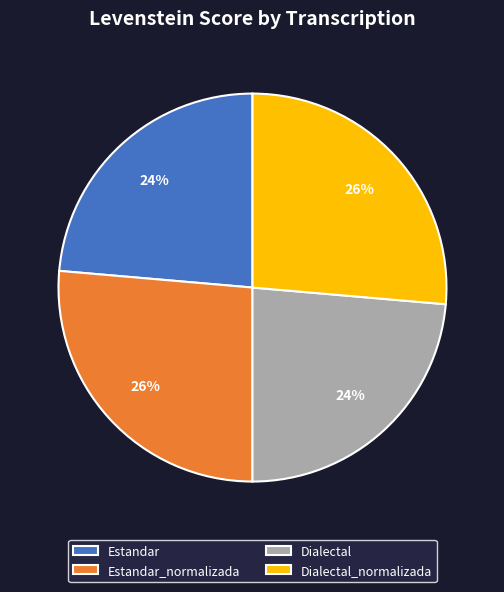

How many segments does this pie chart have?

4